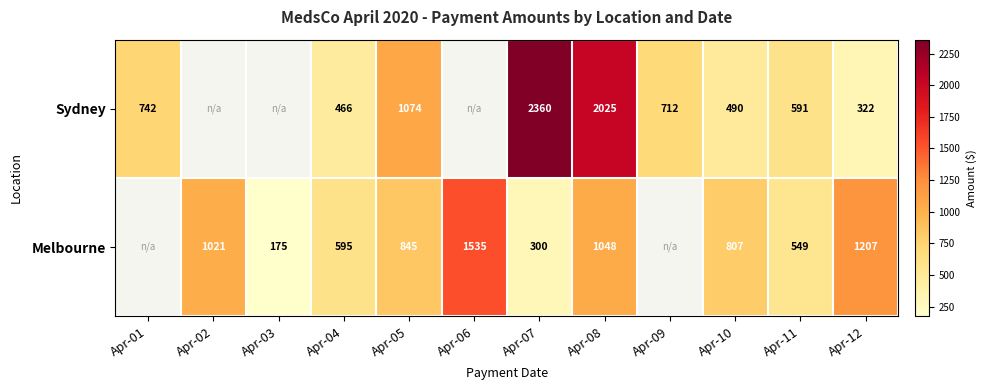

Is the value of Melbourne at Apr-10 greater than the value of Sydney at Apr-08?

No